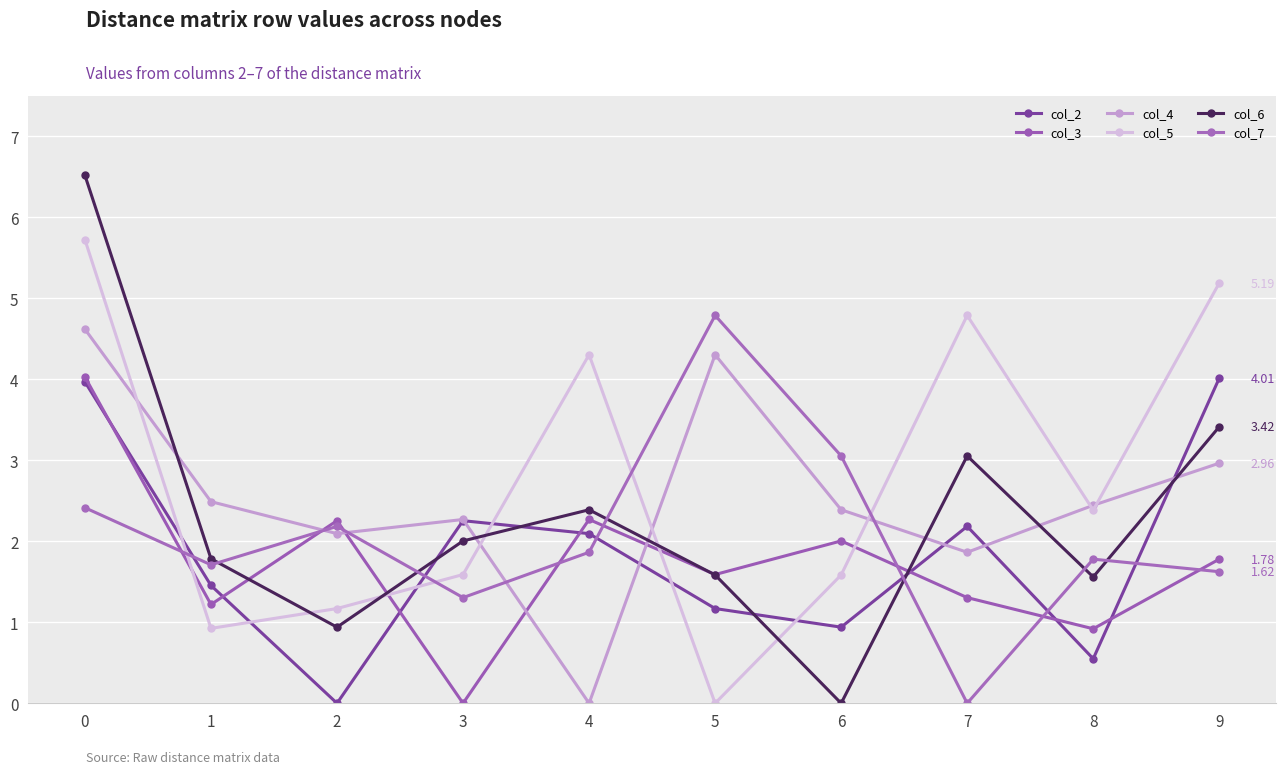

What is the average value of the col_2 series?

1.9